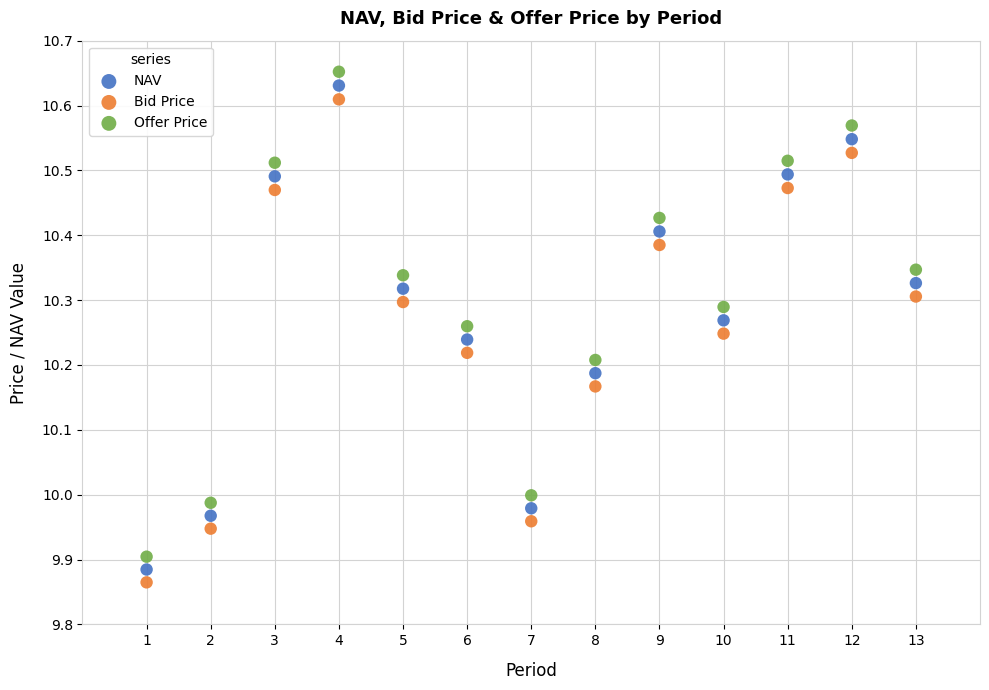

Which series has the widest spread of Y values?

Offer Price